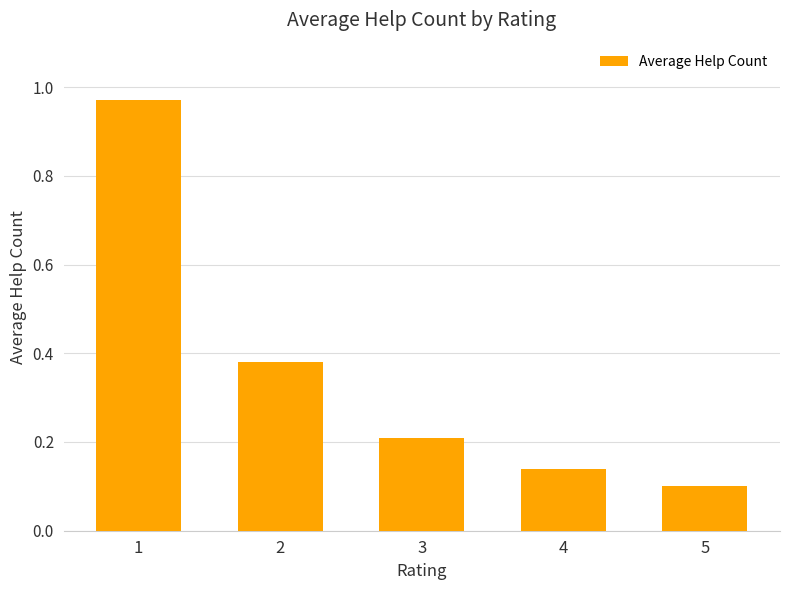

True or false: the data shows 0.2 at 3.

True